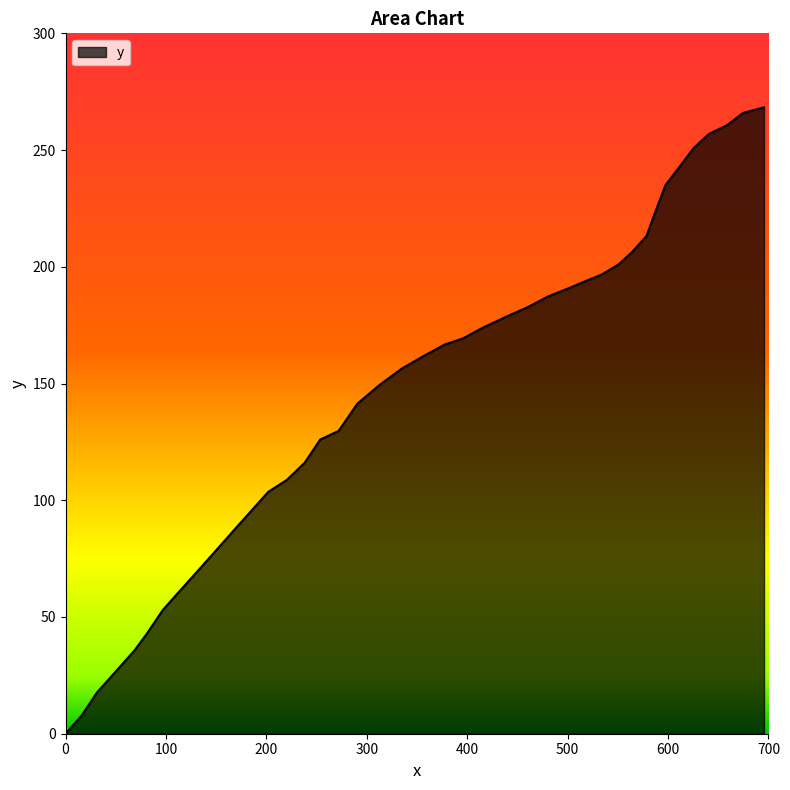

What is the maximum value shown in the chart?

268.3